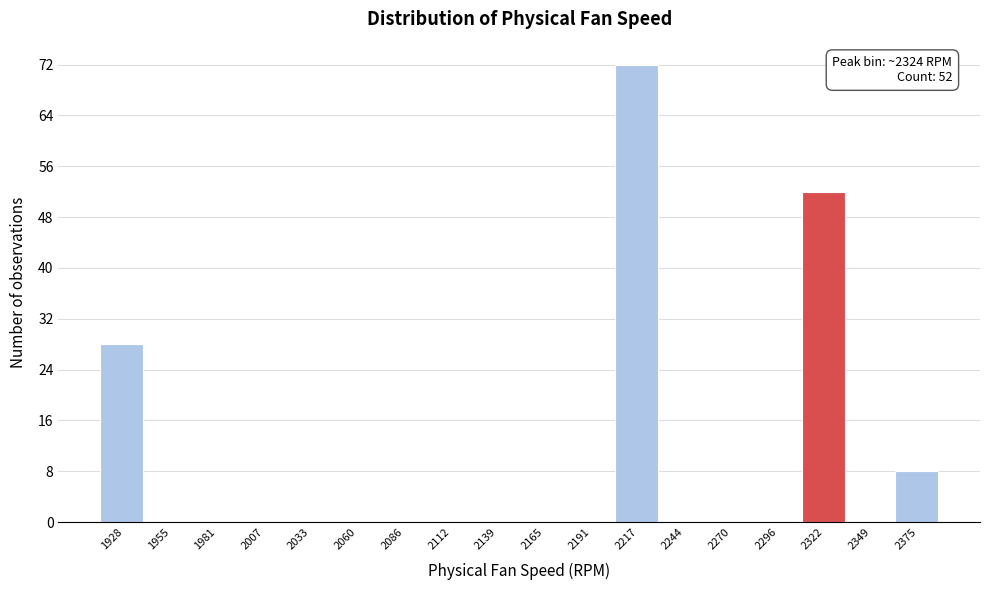

Which range on the x-axis has the tallest bar?

2205 to 2230